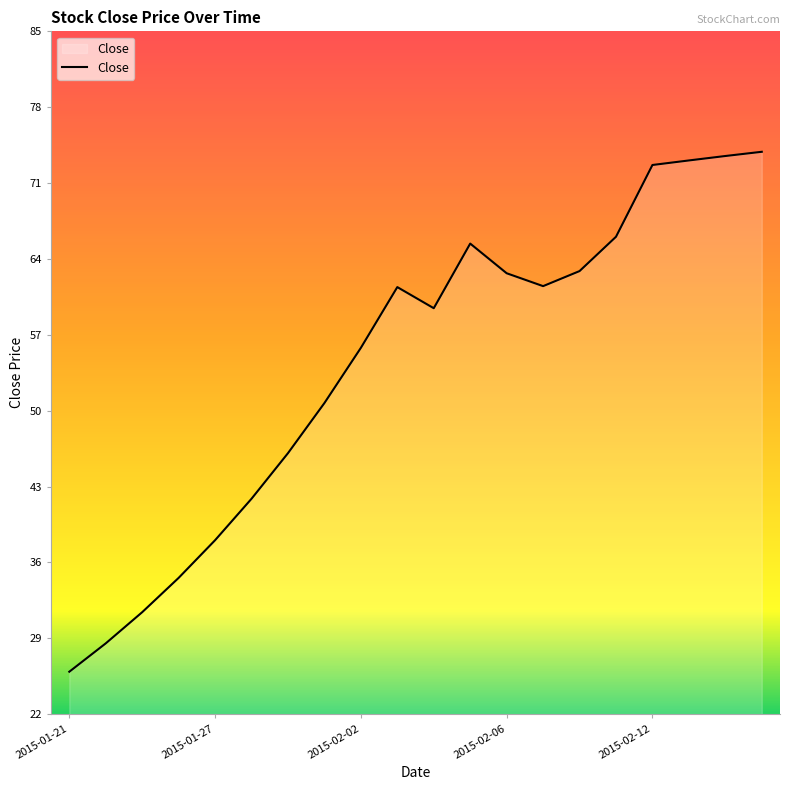

What is the difference between the maximum and minimum values?

48.0